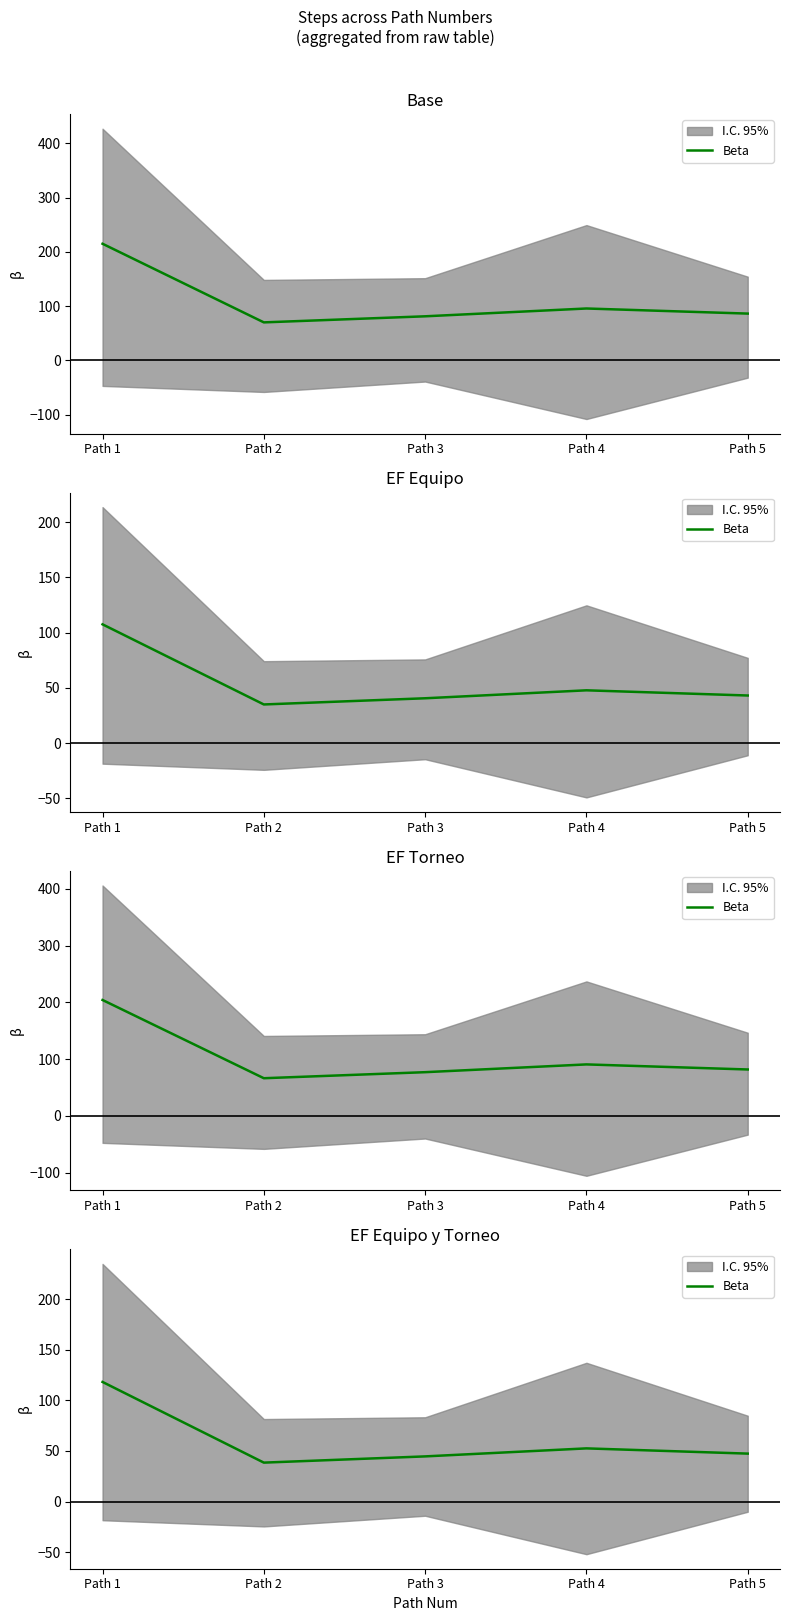

List the labels in order of value, smallest first.

Path 2, Path 3, Path 5, Path 4, Path 1